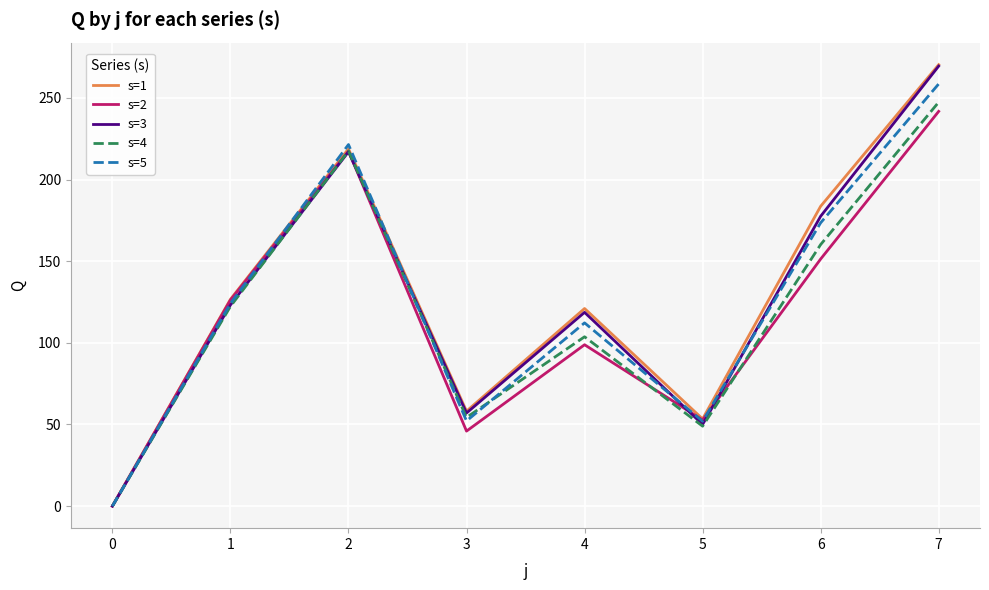

What is the spread (max minus min) of values at 1?

4.3